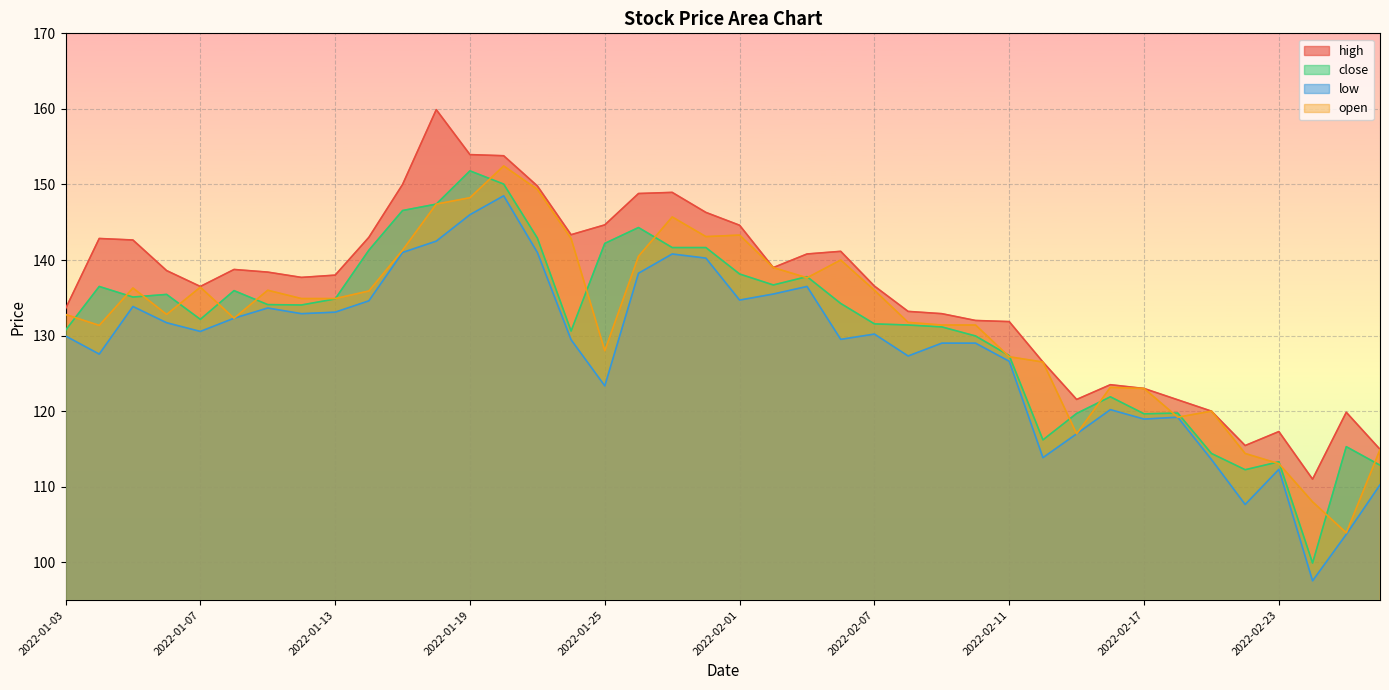

List the labels in order of close value, largest first.

2022-01-19, 2022-01-20, 2022-01-18, 2022-01-17, 2022-01-27, 2022-01-21, 2022-01-25, 2022-01-28, 2022-01-31, 2022-01-14, 2022-02-01, 2022-02-03, 2022-02-02, 2022-01-04, 2022-01-10, 2022-01-06, 2022-01-05, 2022-01-13, 2022-02-04, 2022-01-11, 2022-01-12, 2022-01-07, 2022-02-07, 2022-02-08, 2022-02-09, 2022-01-03, 2022-01-24, 2022-02-10, 2022-02-11, 2022-02-16, 2022-02-18, 2022-02-15, 2022-02-17, 2022-02-14, 2022-02-25, 2022-02-21, 2022-02-23, 2022-02-28, 2022-02-22, 2022-02-24